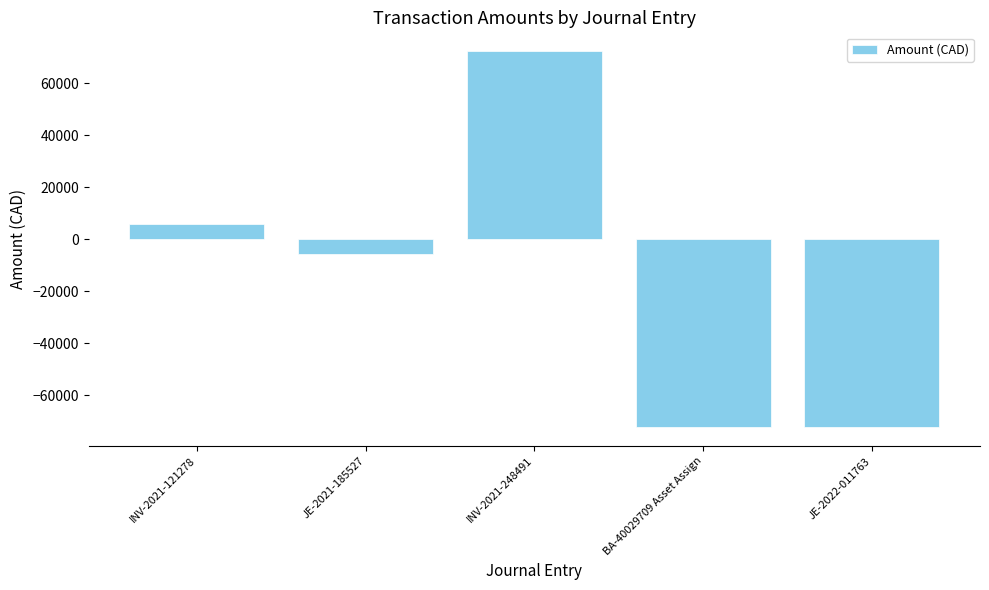

What is the average value?

-14469.2